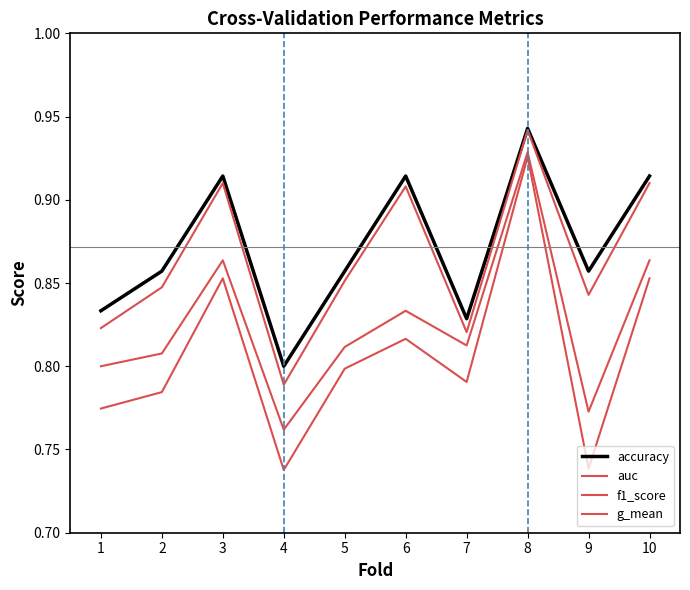

How many lines are shown in the chart?

4